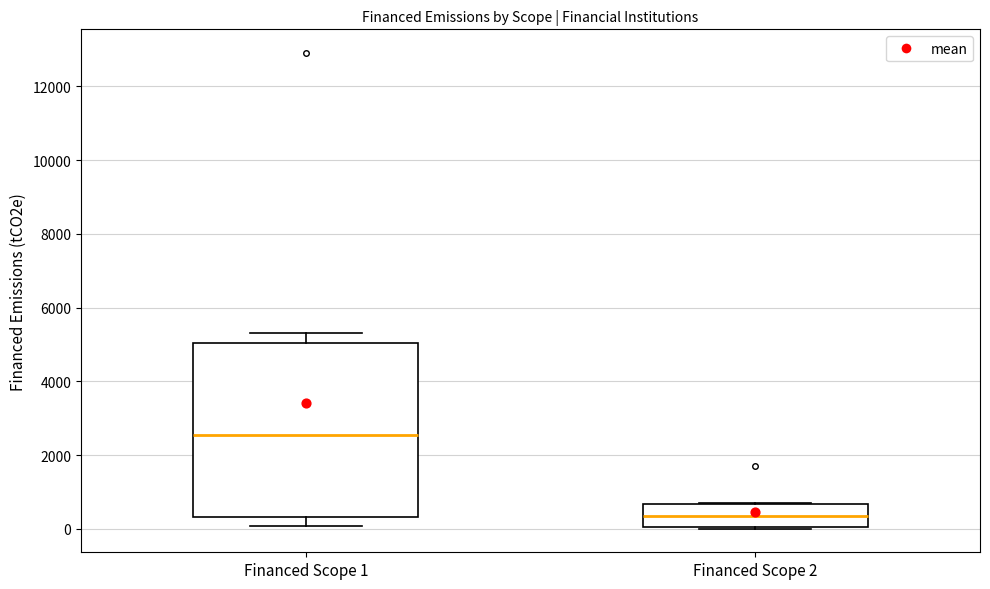

Comparing the boxes themselves (not the whiskers), which one is the tallest?

Financed Scope 1